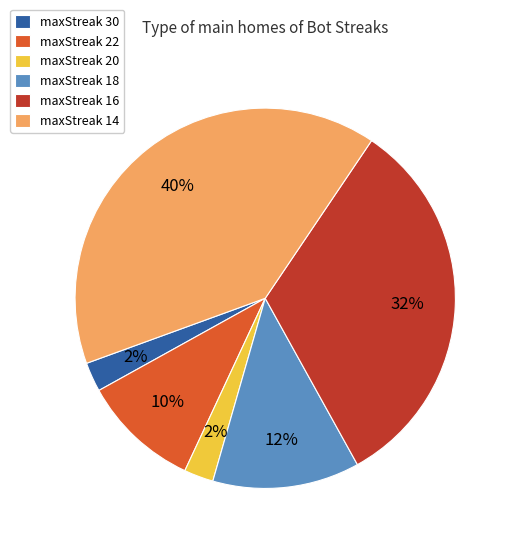

To the nearest percent, what is the average slice percentage?

17%